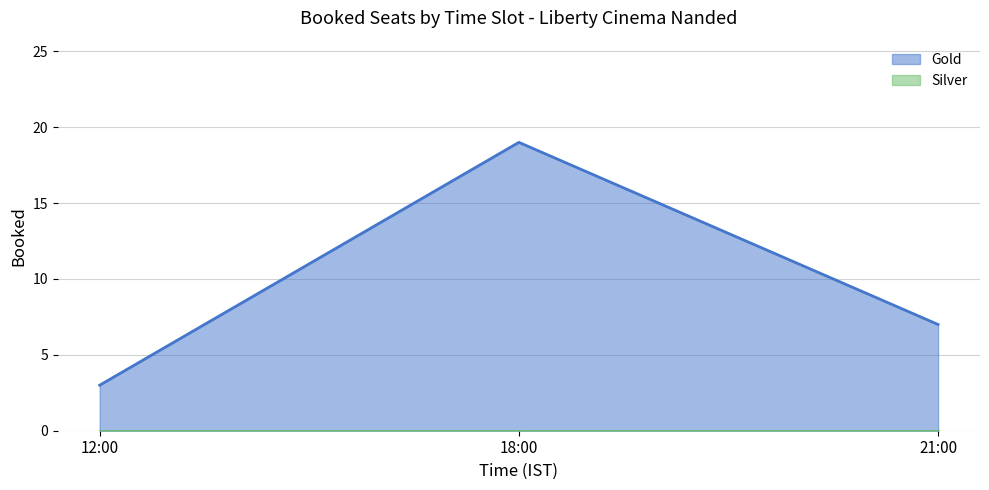

What value does the data have at 12:00?

3